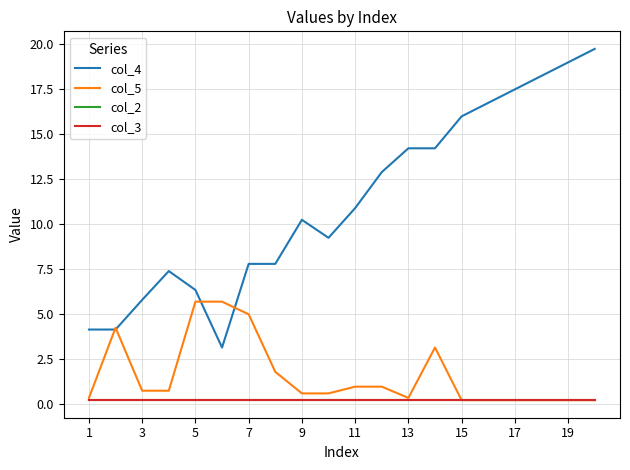

Which series has the largest range (max minus min)?

col_4